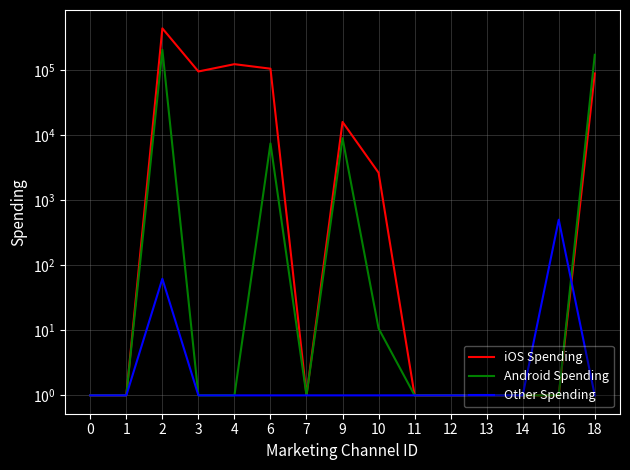

True or false: Android Spending and Other Spending cross at least once.

True